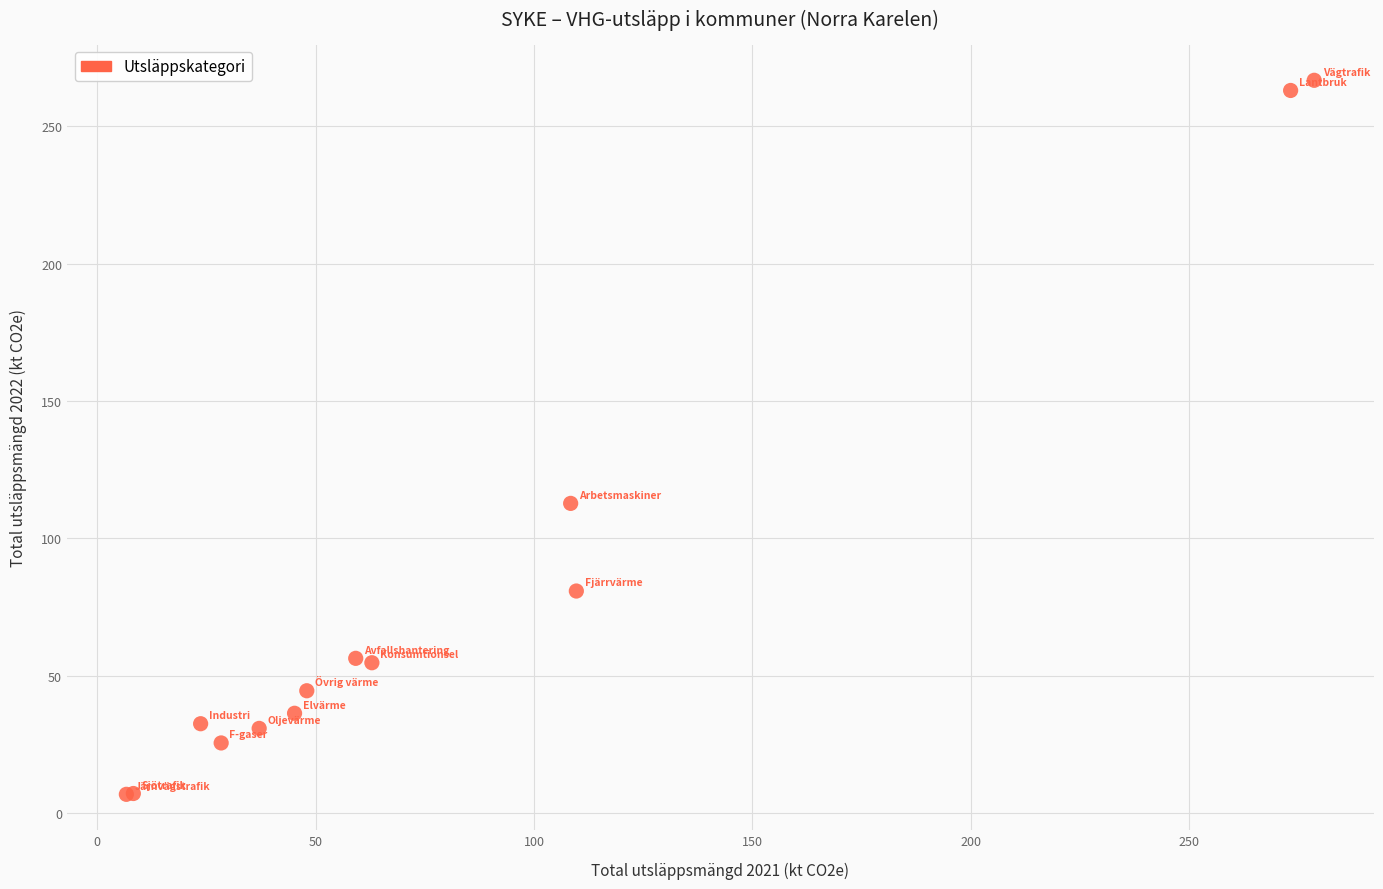

What Y value in the scatter plot is closest to 136?

112.7